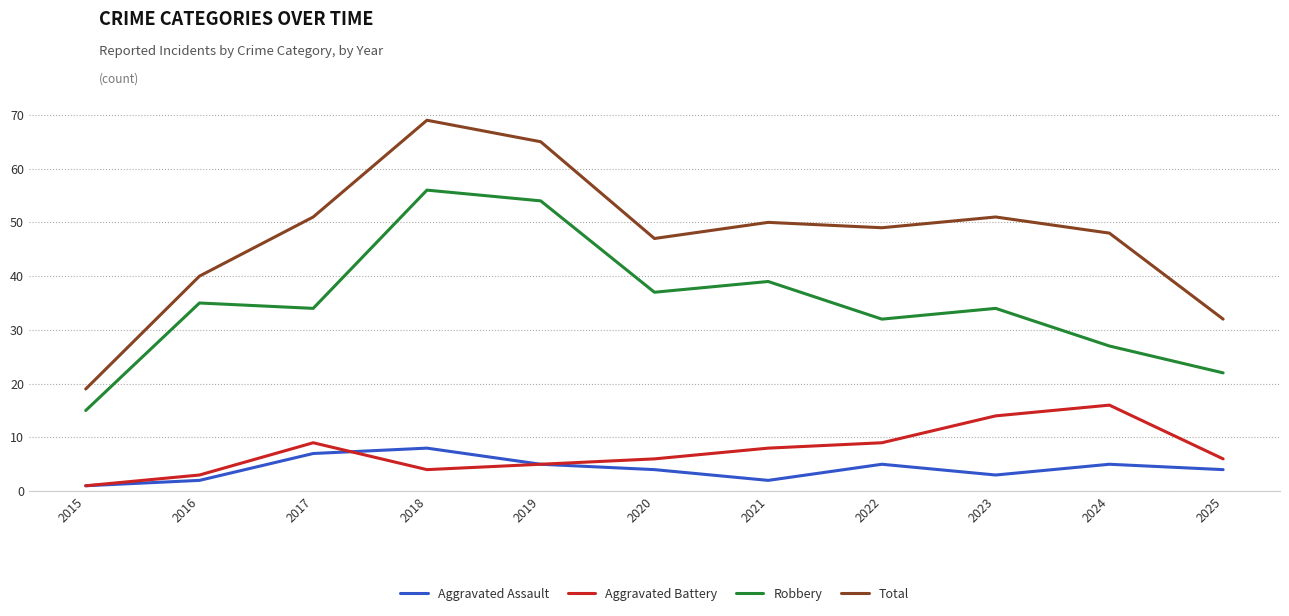

Between 2019 and 2022, which series saw the biggest shift?

Robbery